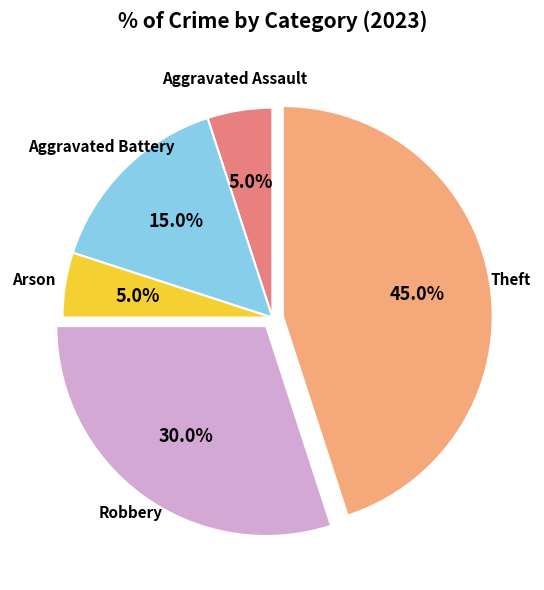

Does any single category account for the majority?

No